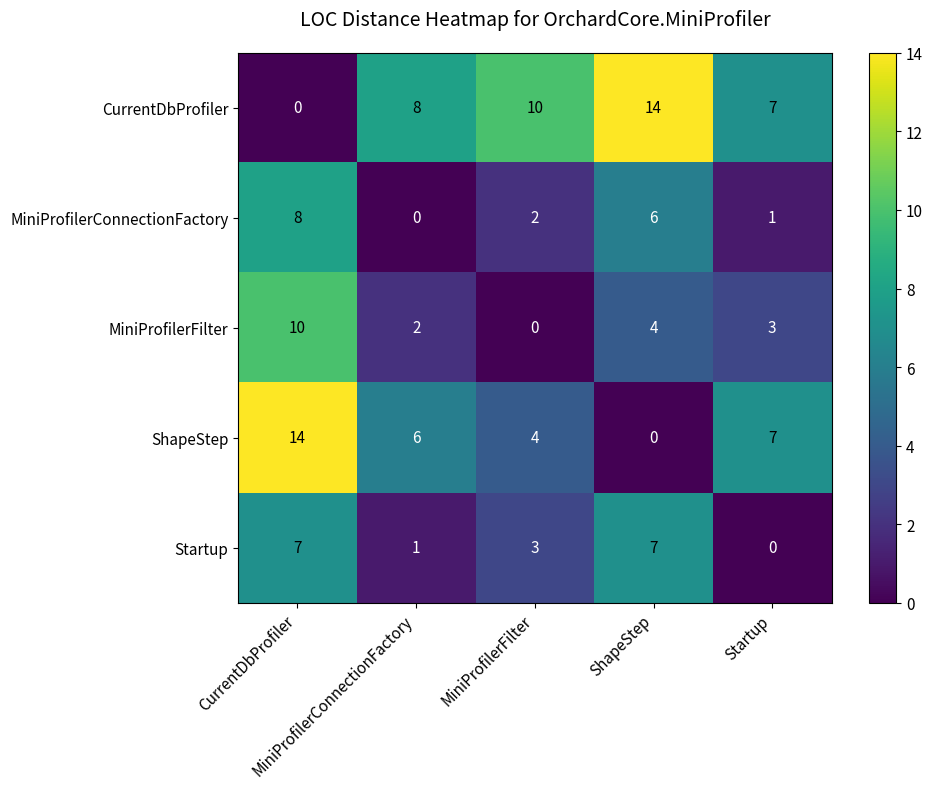

At how many categories does at least one series exceed 6?

5